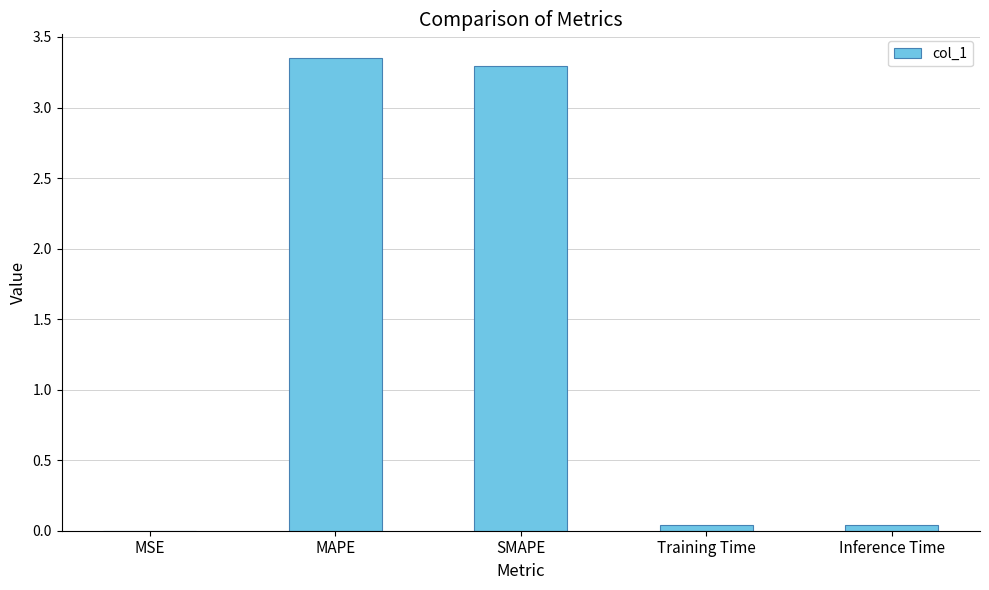

Which has a higher value, SMAPE or Inference Time?

SMAPE